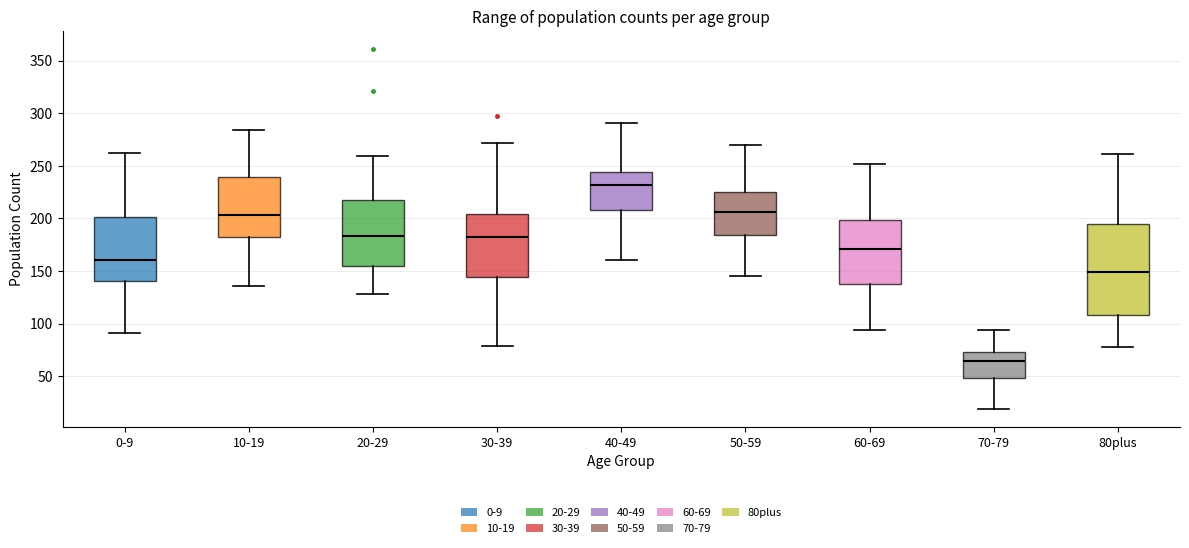

Comparing the boxes themselves (not the whiskers), which one is the tallest?

80plus